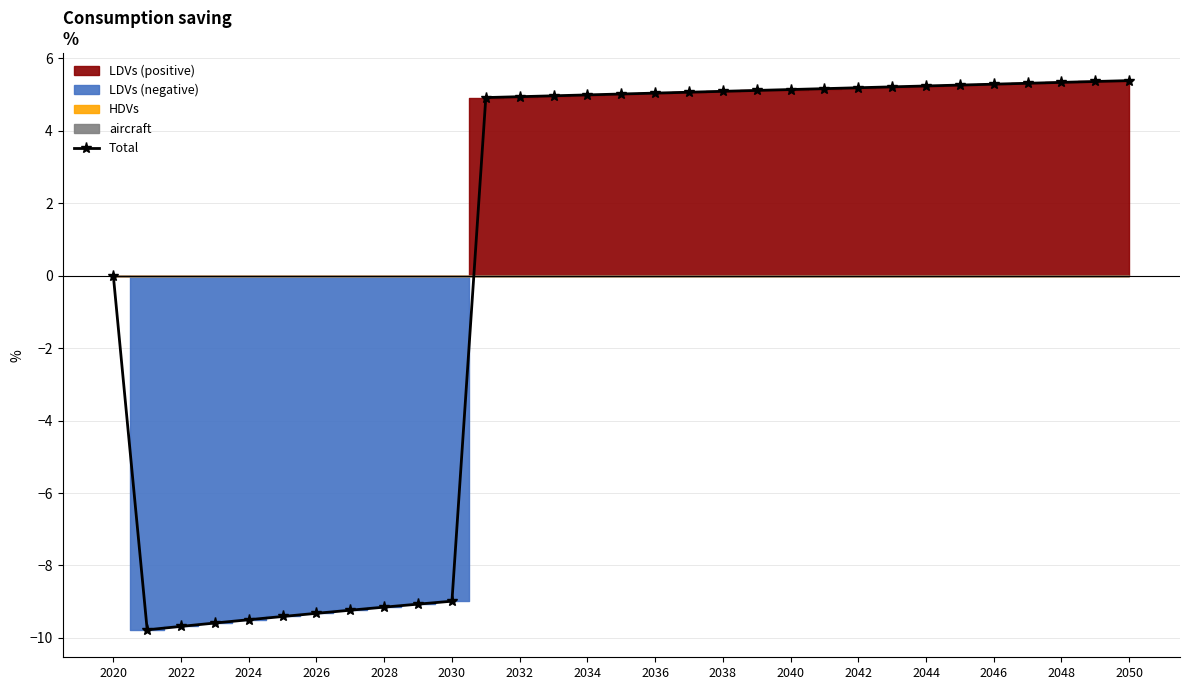

What is the value of the 7th point from the left?

-9.3